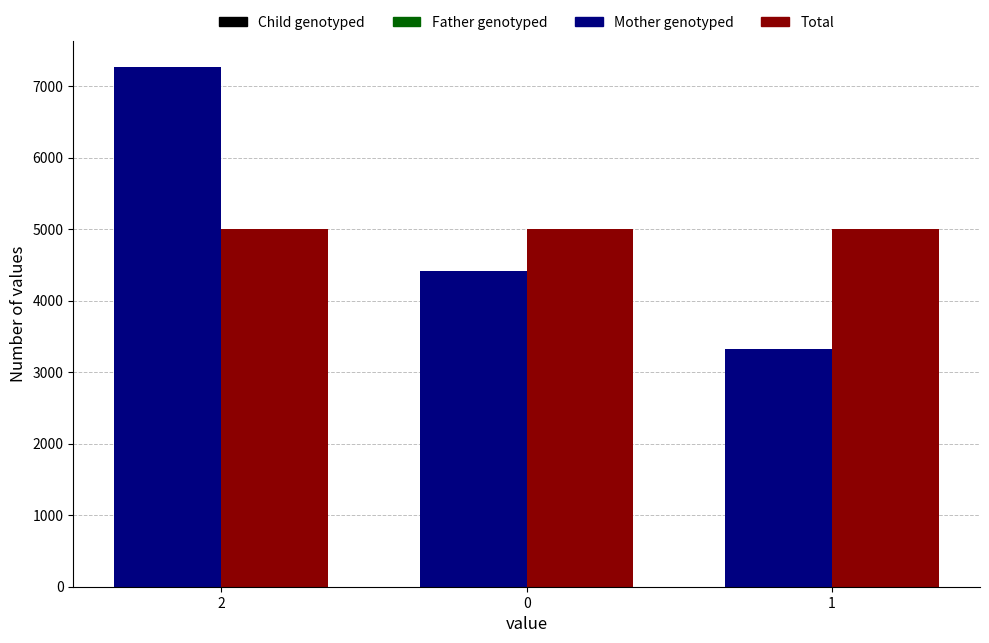

What is the total value across all series at 2?

12275